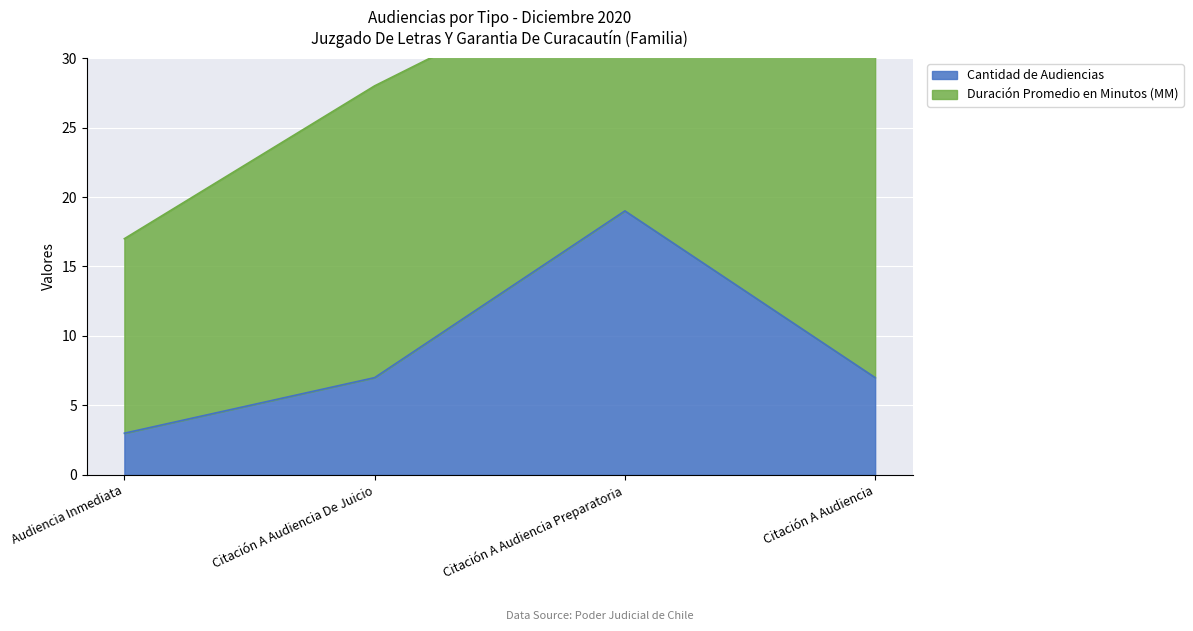

Is it true that Cantidad de Audiencias equals 2 at Citación A Audiencia?

False